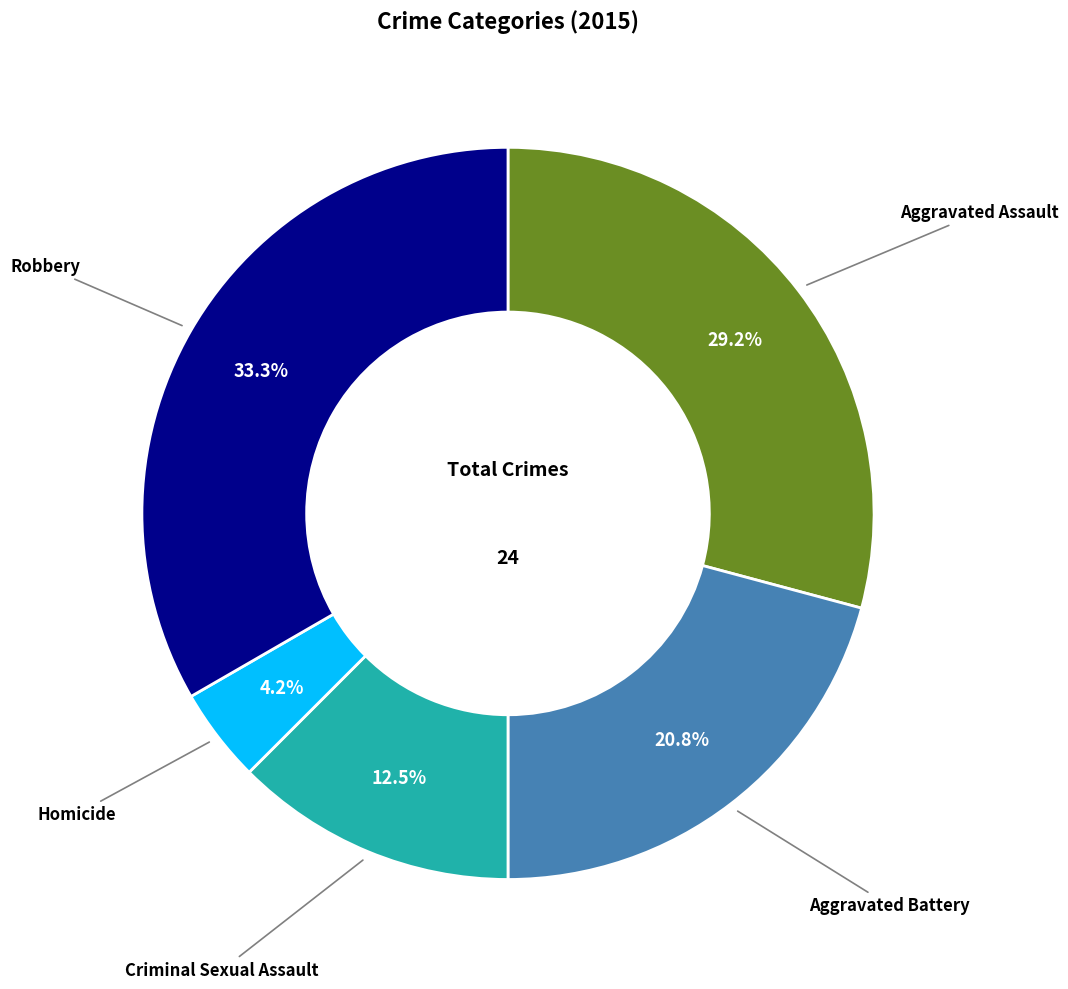

Does any single category account for the majority?

No